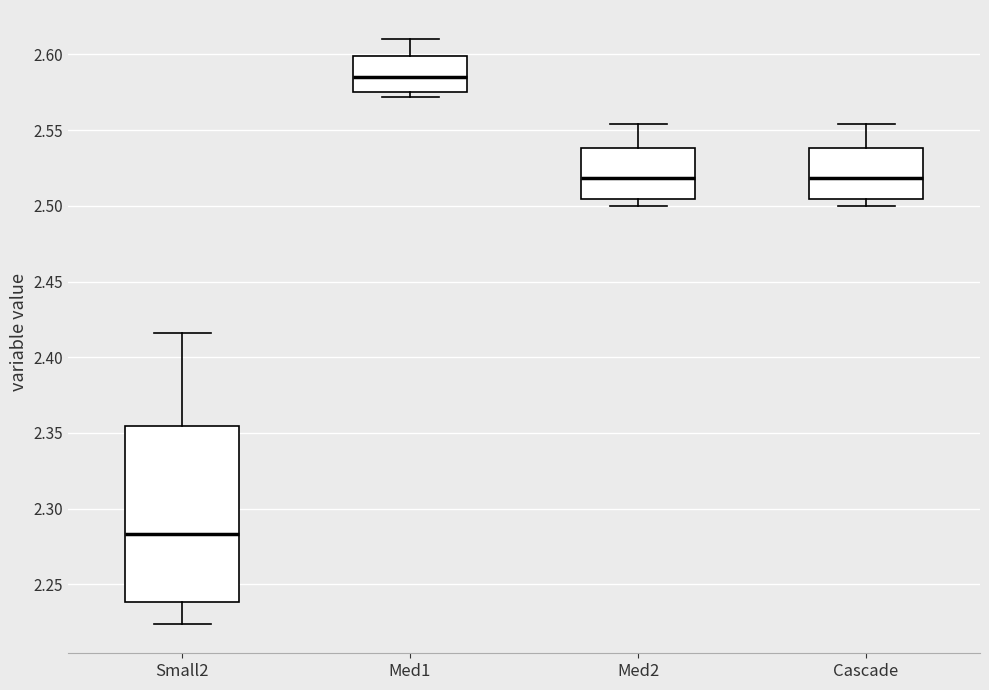

Comparing the boxes themselves (not the whiskers), which one is the tallest?

Small2